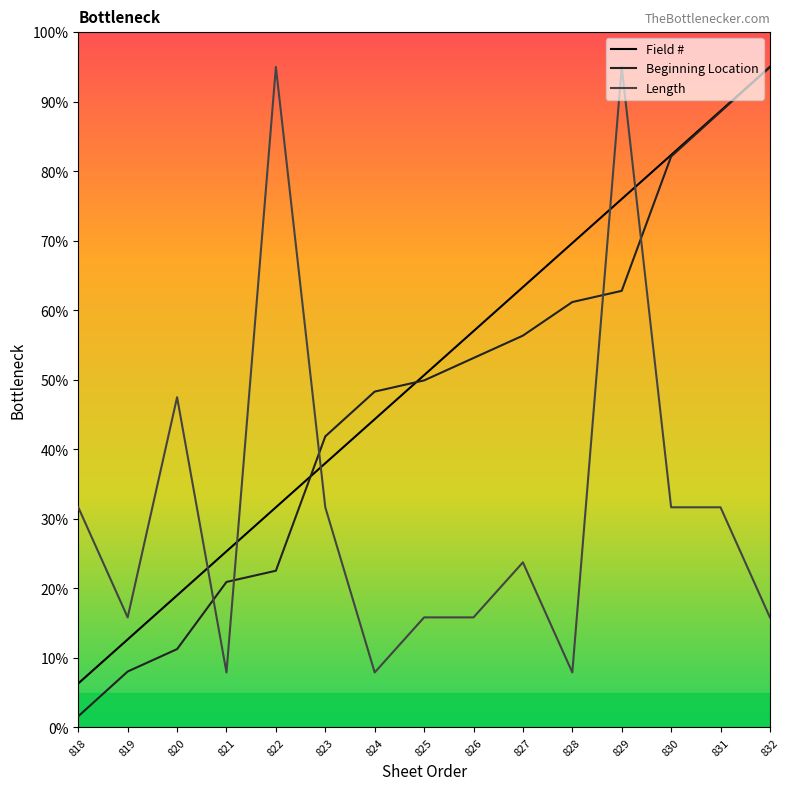

Reading left to right, what are all the values shown in this chart?

Field #: 6.3	12.7	19.0	25.3	31.7	38.0	44.3	50.7	57.0	63.3	69.7	76.0	82.3	88.7	95.0
Beginning Location: 1.6	8.1	11.3	20.9	22.5	41.9	48.3	49.9	53.1	56.4	61.2	62.8	82.1	88.6	95.0
Length: 31.7	15.8	47.5	7.9	95.0	31.7	7.9	15.8	15.8	23.8	7.9	95.0	31.7	31.7	15.8